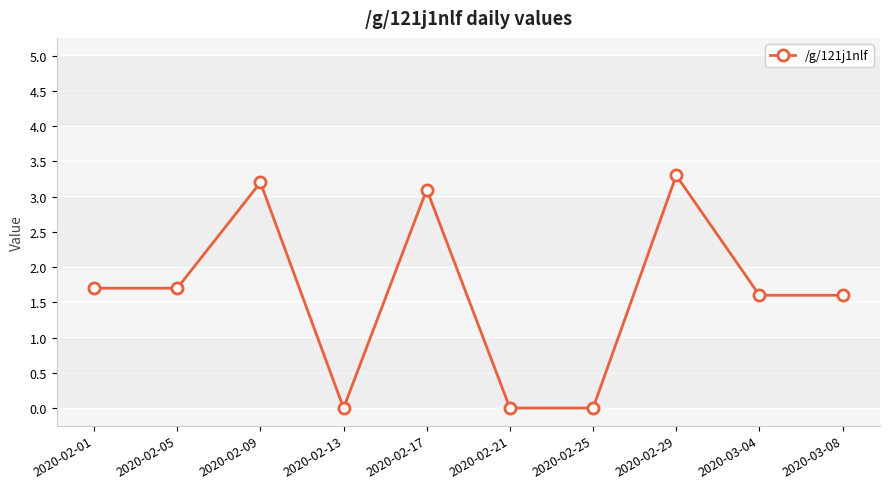

How many lines are shown in the chart?

1